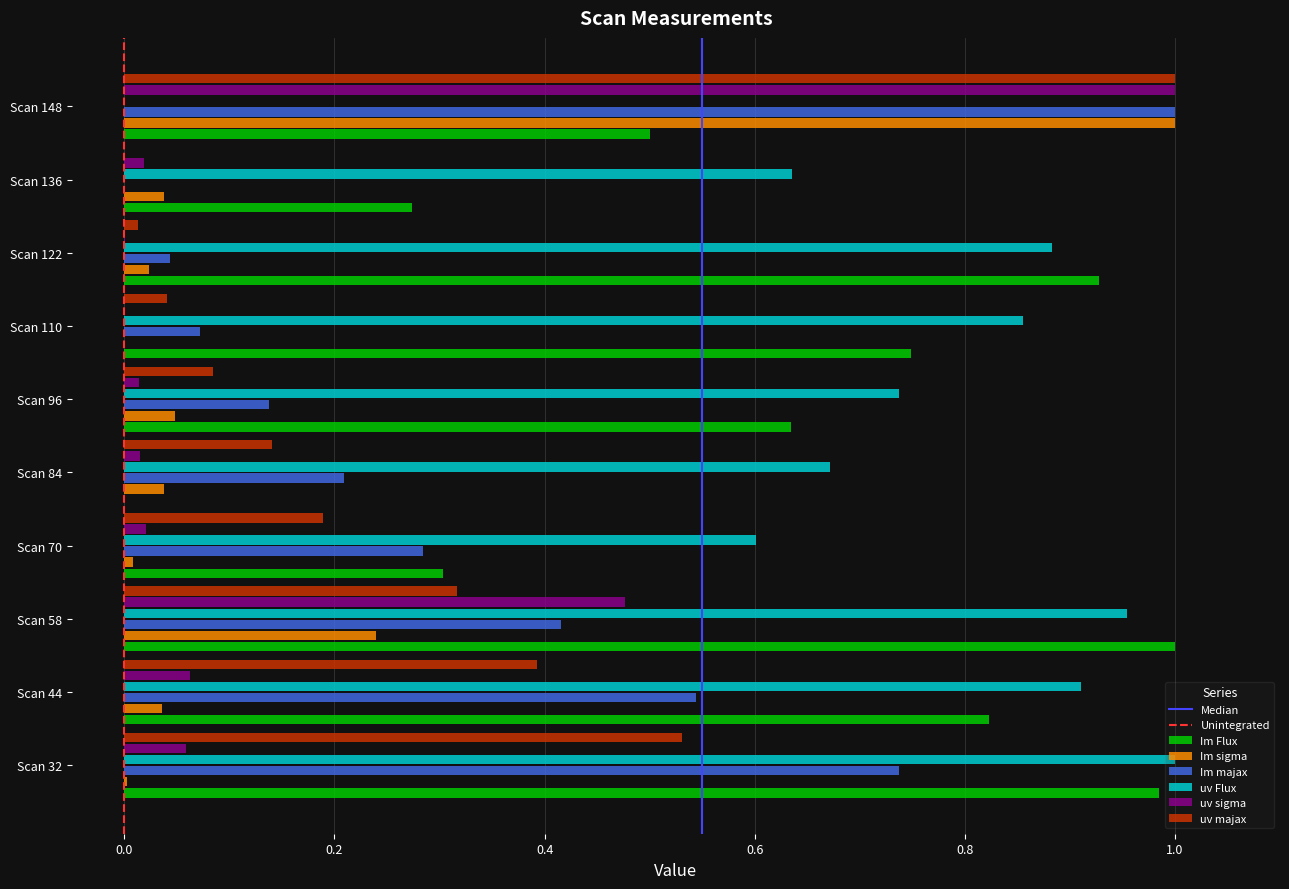

Which series has the largest total across all categories?

uv Flux